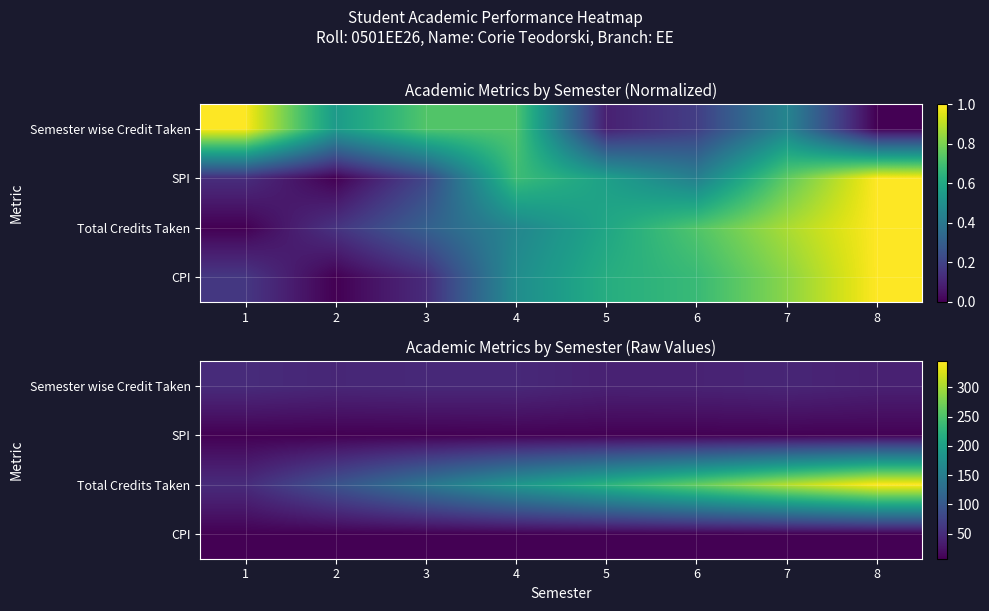

What is the difference between the Semester wise Credit Taken values at 1 and 5?

10.0